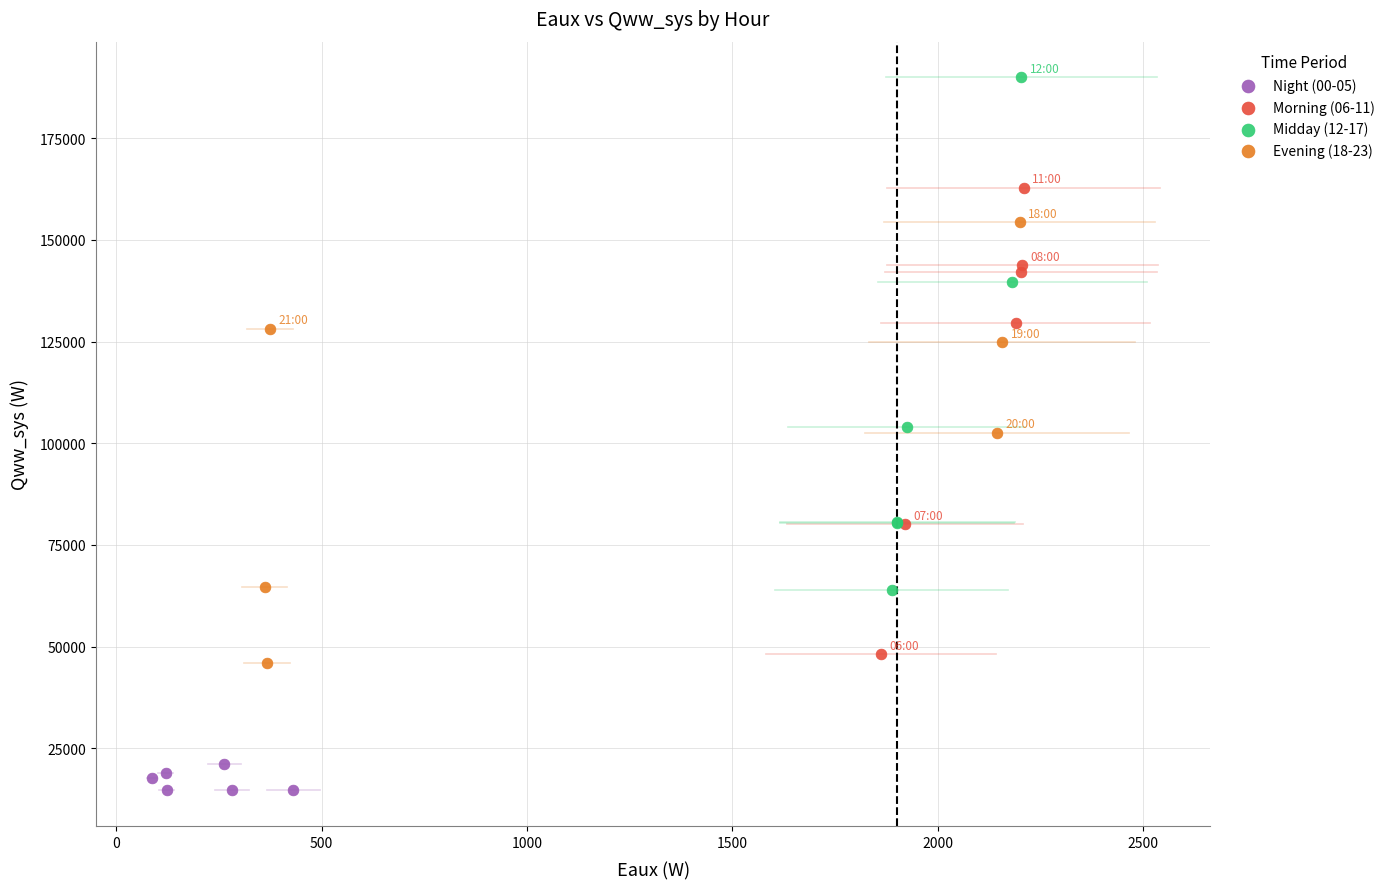

What are all the series names shown in the legend?

Night (00-05), Morning (06-11), Midday (12-17), Evening (18-23)